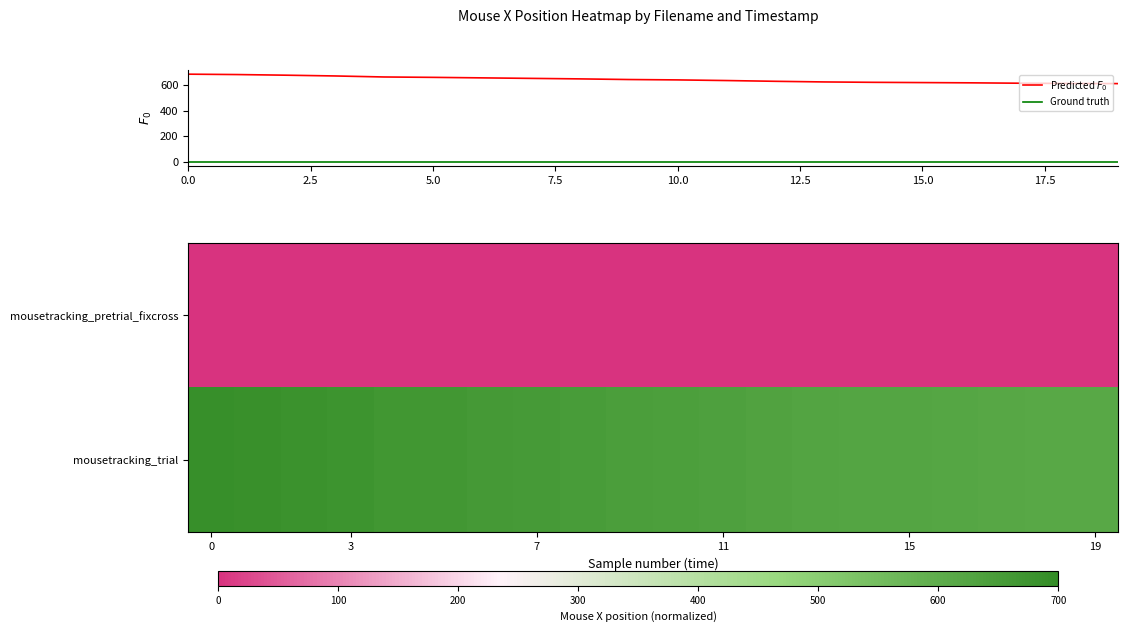

How many values in the mousetracking_trial series are below 645?

10